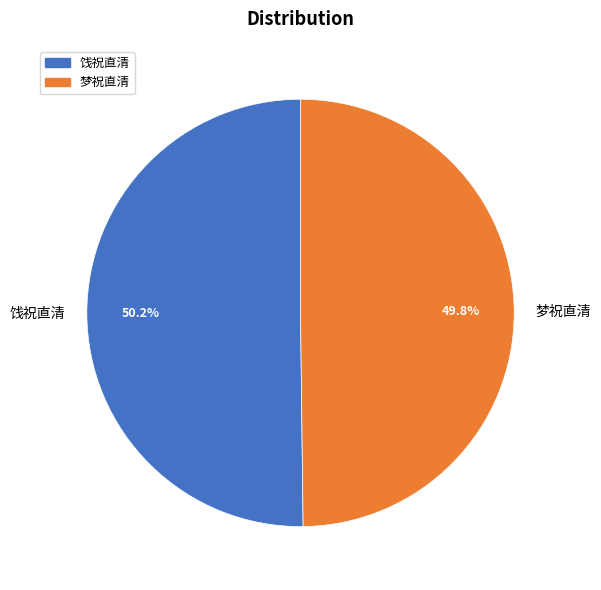

What percentage is the 梦祝直清 slice, to the nearest percent?

50%